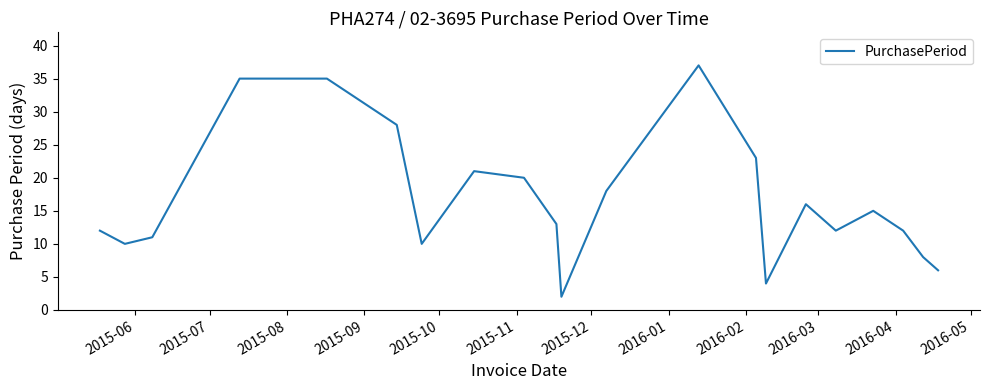

What is the greatest value displayed?

37